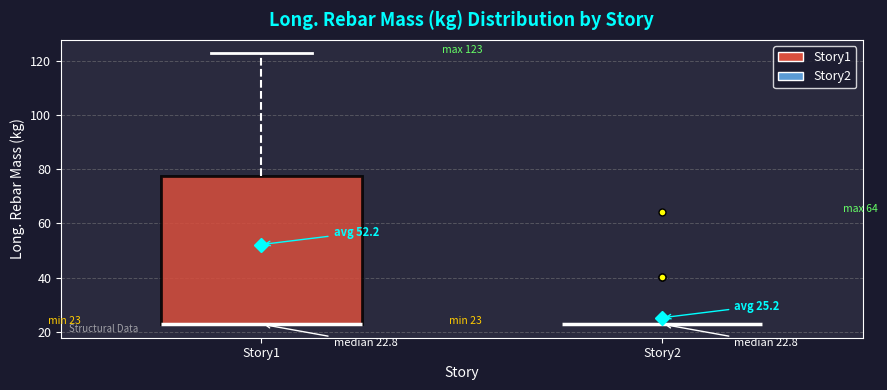

Comparing the boxes themselves (not the whiskers), which one is the tallest?

Story1